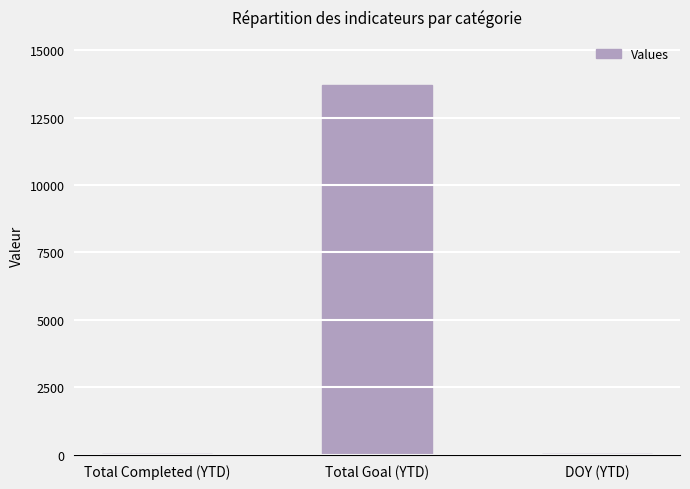

The chart shows a value of 23 at Total Completed (YTD). True or false?

True